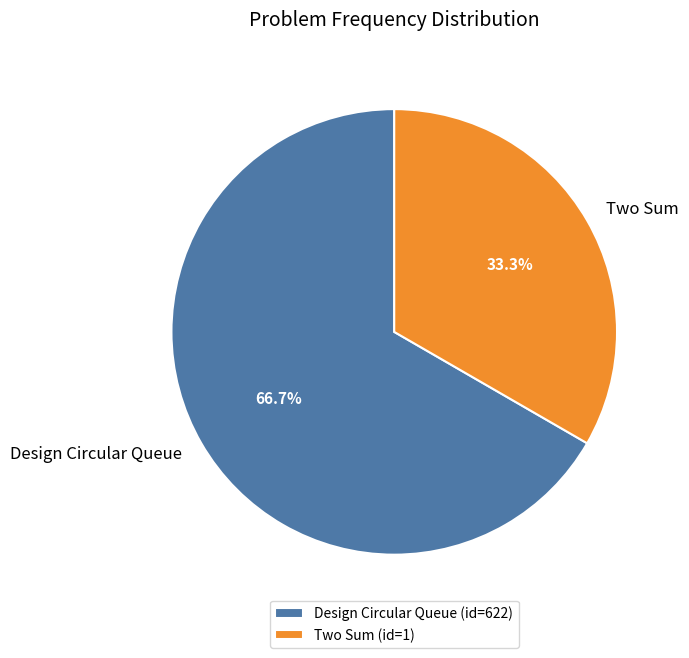

What percentage do Design Circular Queue and Two Sum together represent?

100.0%